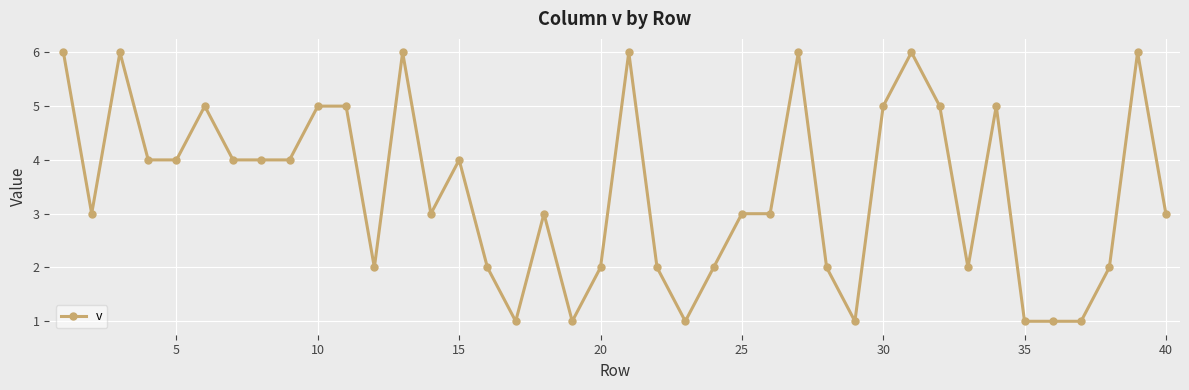

What is the value of the 20th point from the left?

2